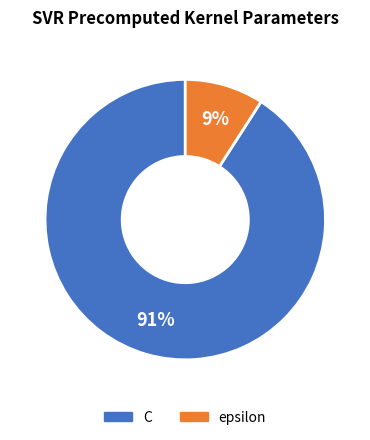

How many slices are in this pie chart?

2